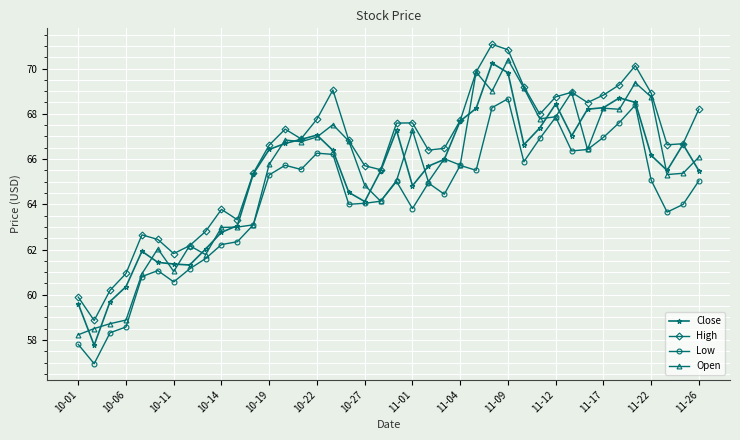

What is the smallest value displayed?

57.0